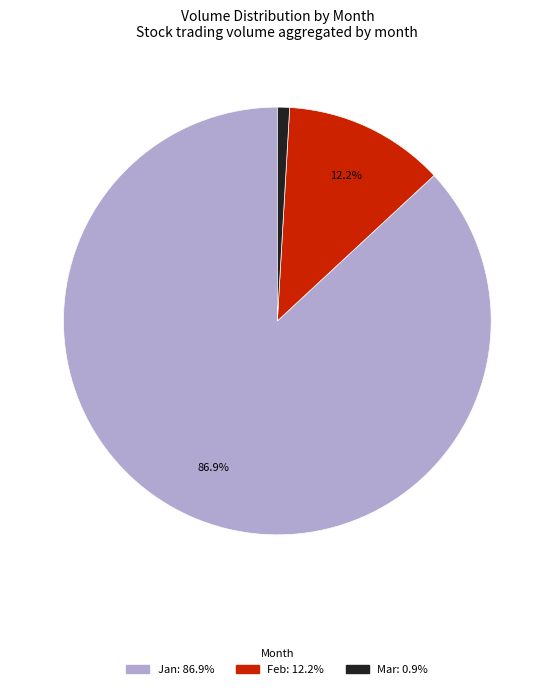

Is there a majority slice in this chart?

Yes